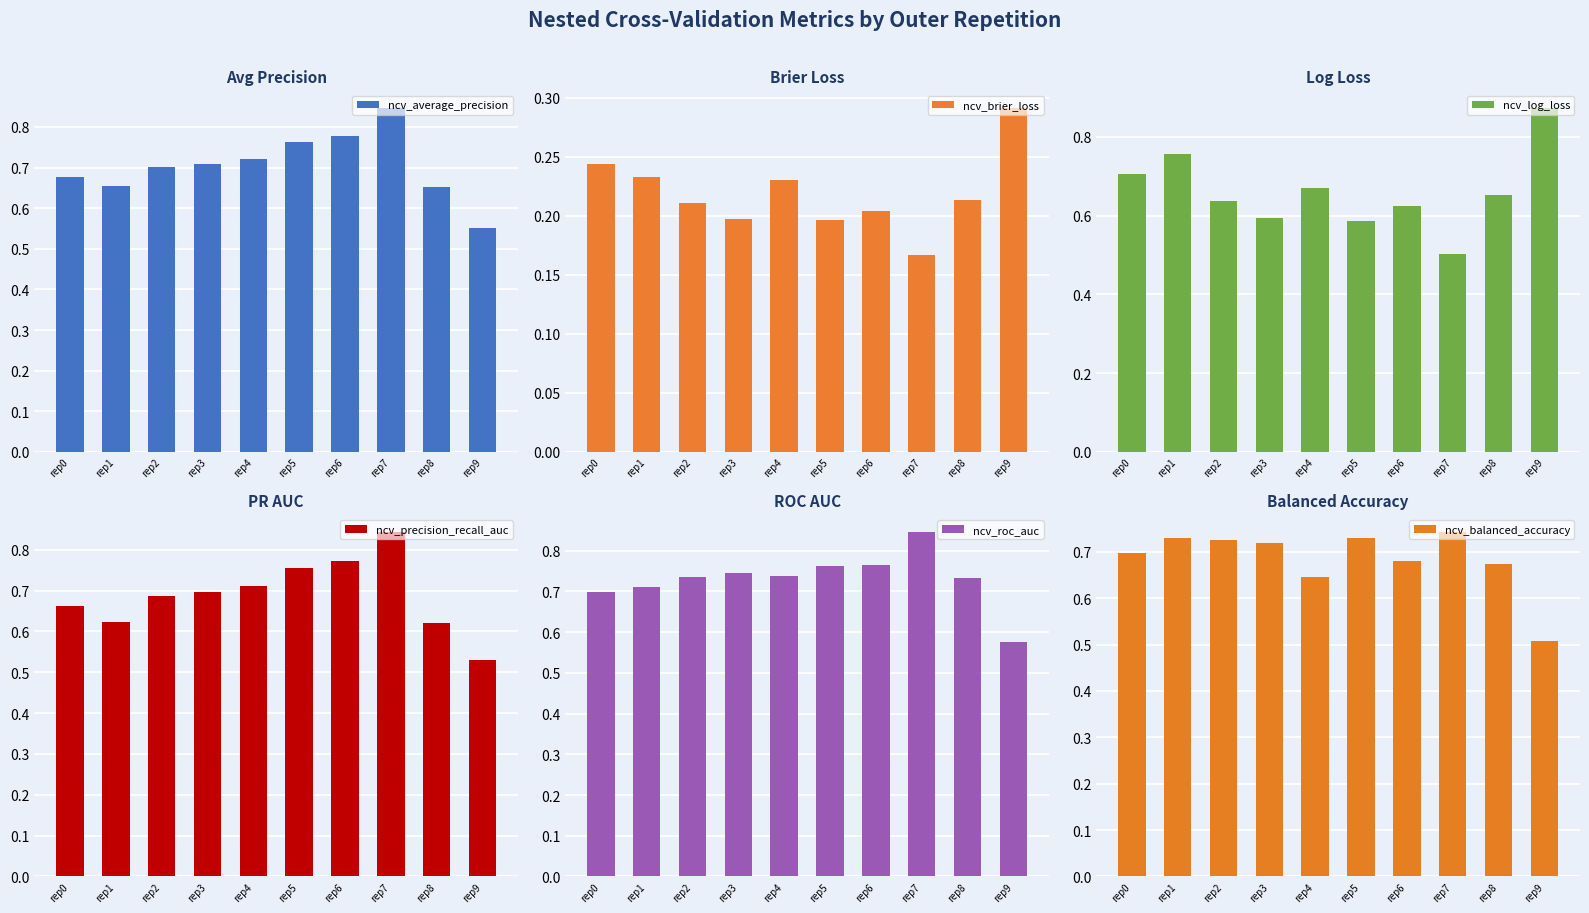

What are all the series names shown in the legend?

ncv_average_precision, ncv_brier_loss, ncv_log_loss, ncv_precision_recall_auc, ncv_roc_auc, ncv_balanced_accuracy